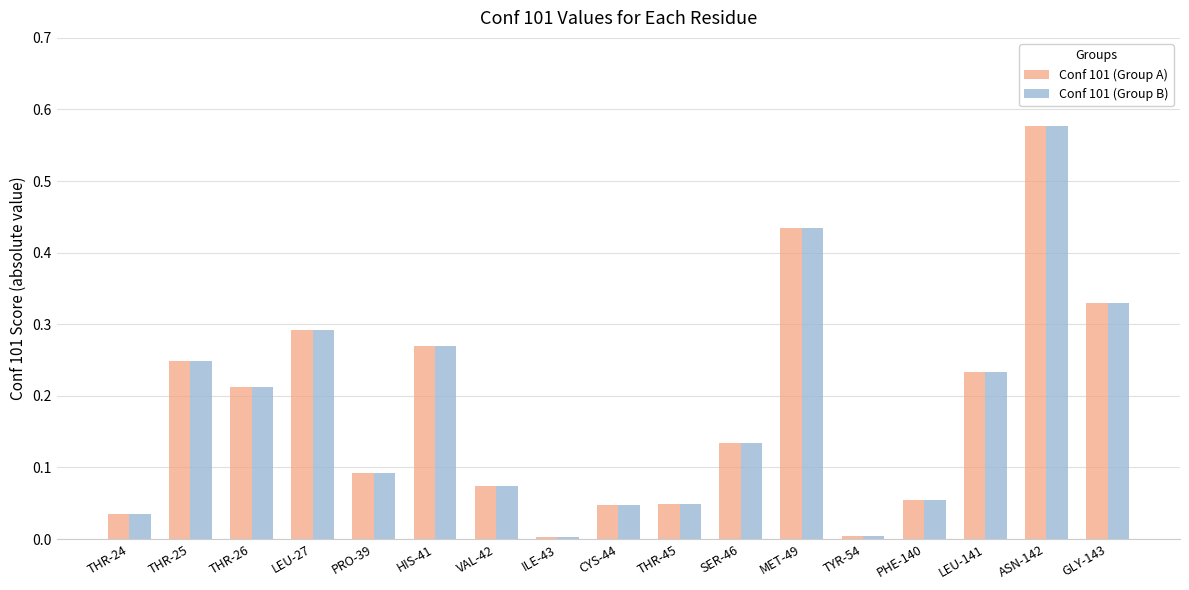

The value of Conf 101 (Group B) at GLY-143 is 0.1. True or false?

False